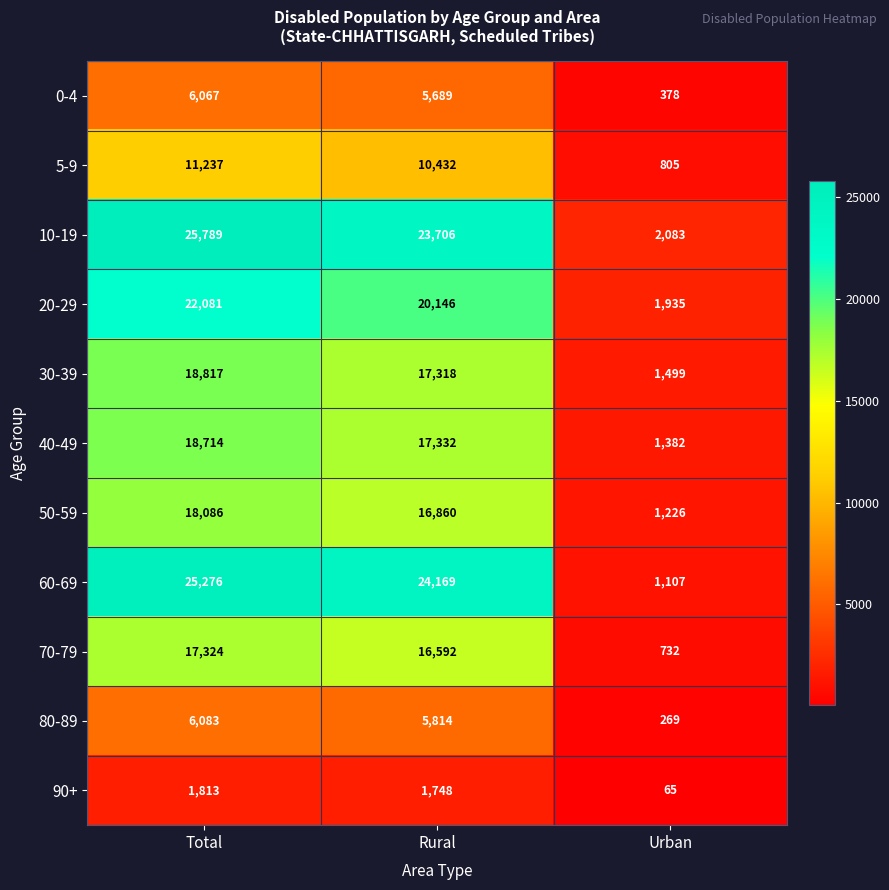

Where is 0-4 nearest to the value 3222?

Rural